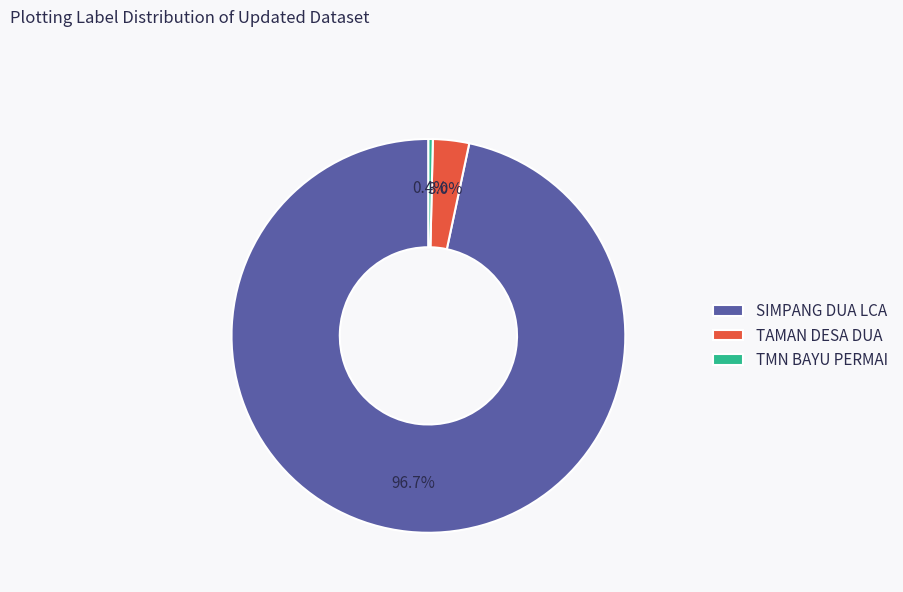

To the nearest percent, what is the difference between the largest and smallest slice percentages?

96%